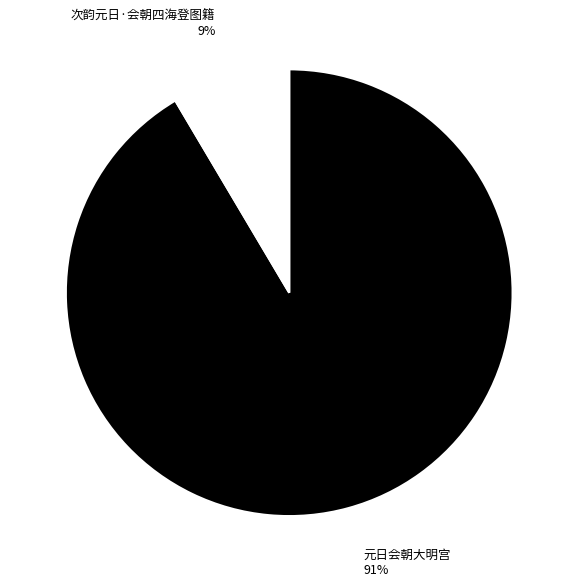

Which category has the biggest portion of the pie?

元日会朝大明宫